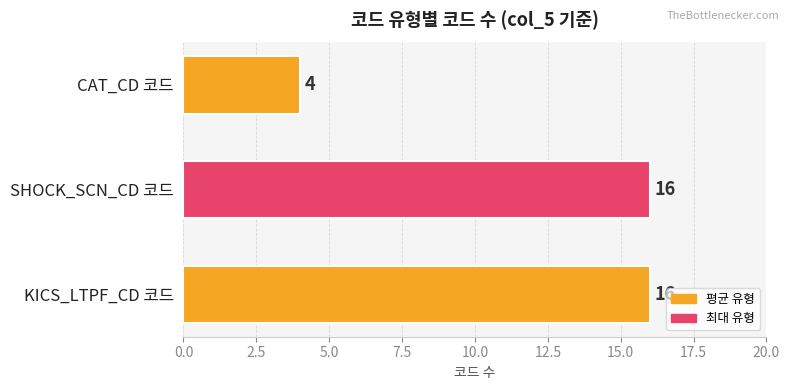

The chart shows a value of 16 at KICS_LTPF_CD 코드. True or false?

True